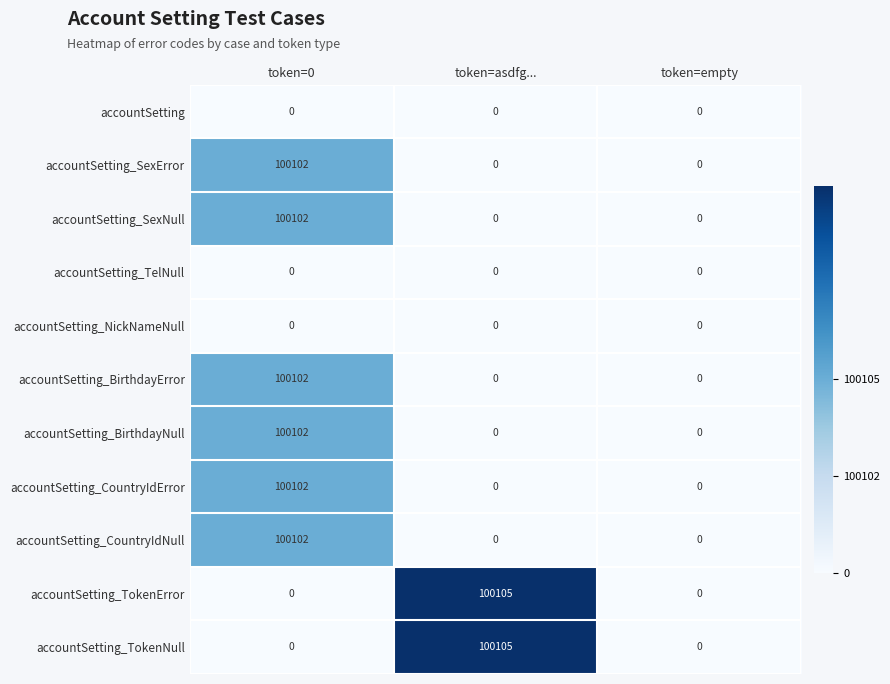

At which category is the sum across all series the highest?

token=0